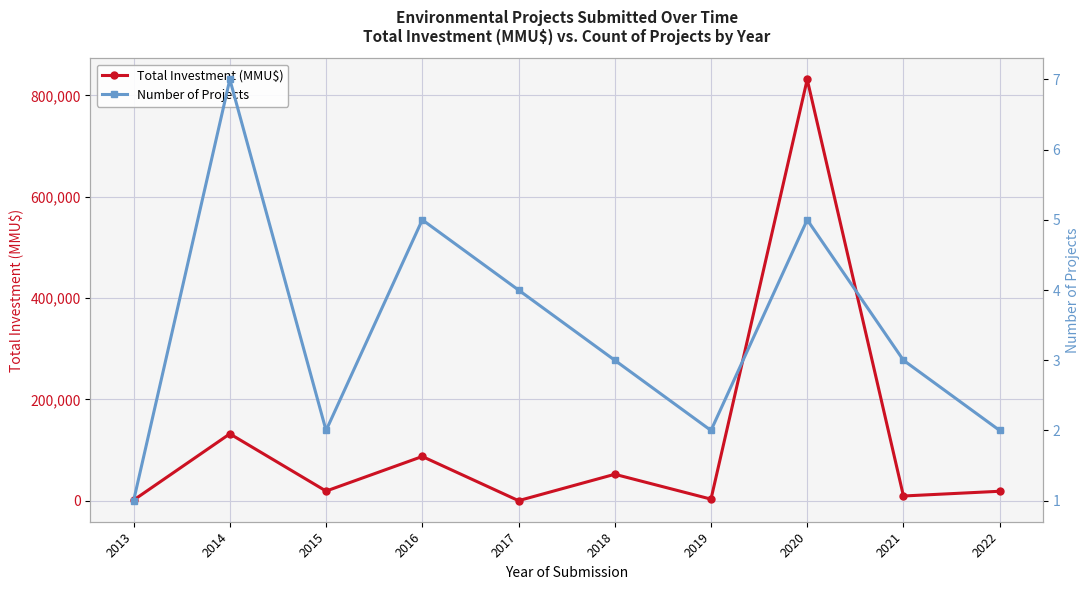

True or false: Number of Projects and Total Investment (MMU$) intersect in this chart.

False